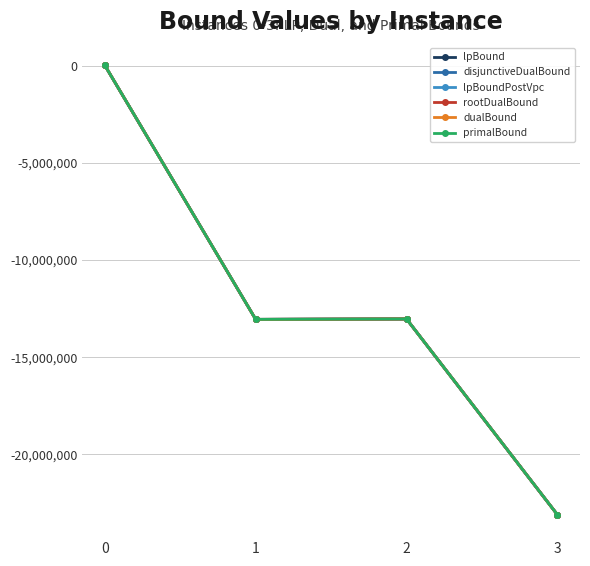

Which has a higher value, 2 or 1?

2